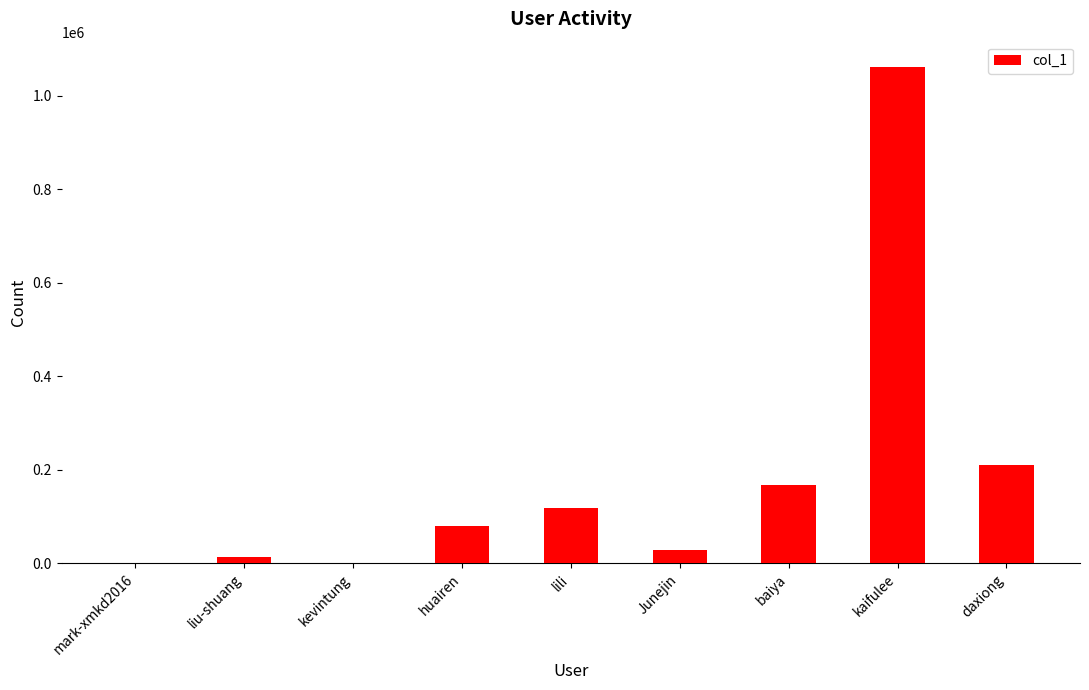

What is the ratio of the value at liu-shuang to the value at kevintung?

88.1